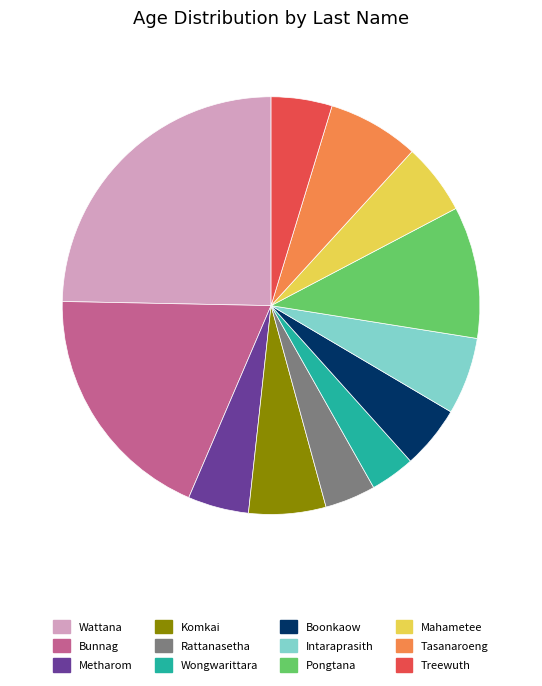

Between Wongwarittara and Pongtana, which is larger?

Pongtana